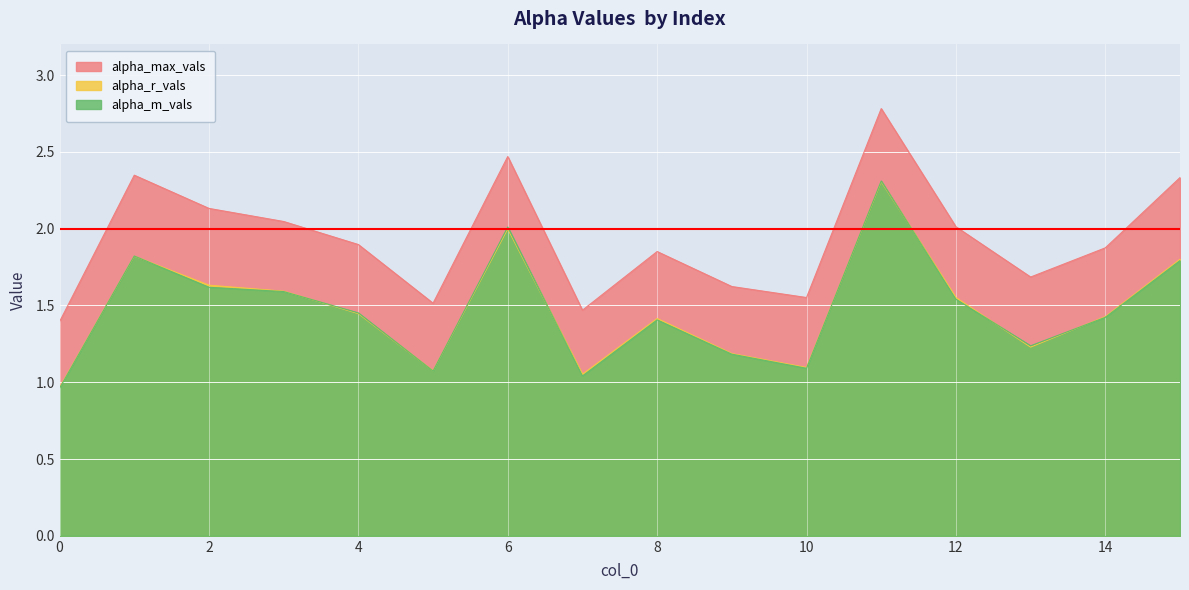

Read the alpha_m_vals value at 15.

1.8